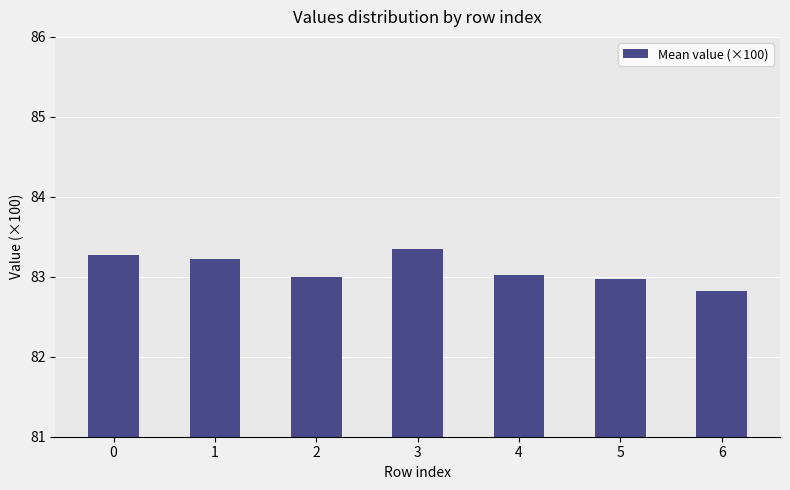

Approximately how many times larger is the value at 3 compared to 5?

1.0